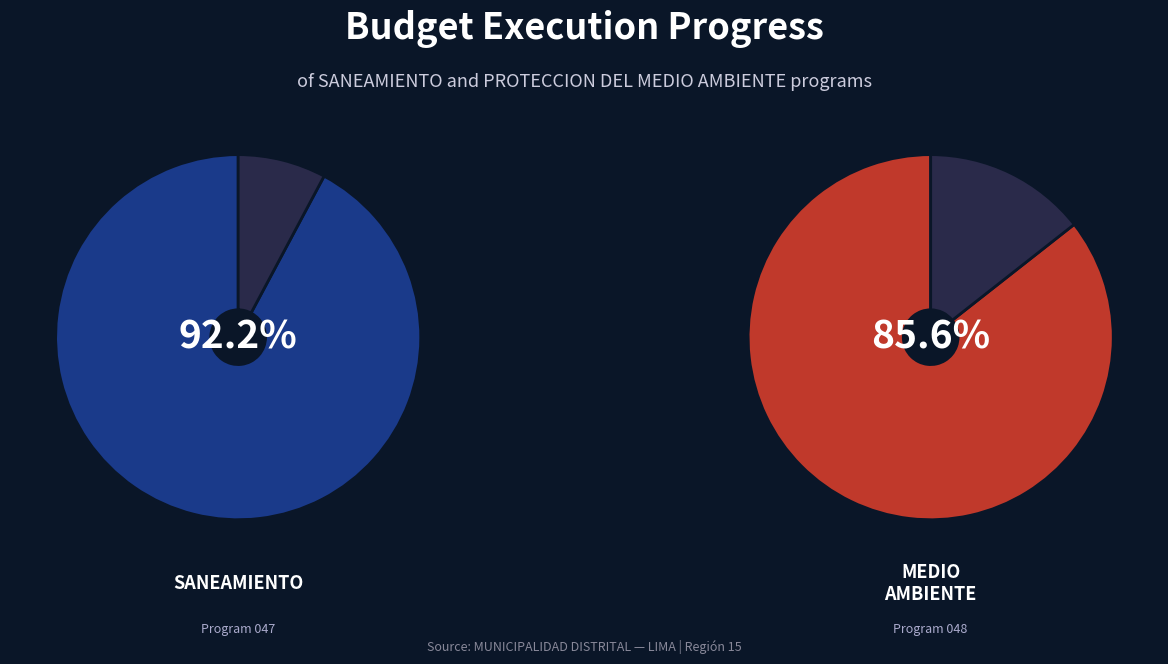

Which category has the biggest portion of the pie?

047: SANEAMIENTO